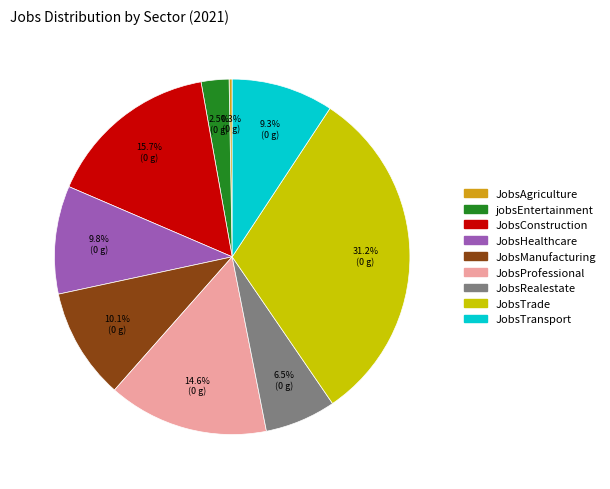

What is the largest slice in the pie chart?

JobsTrade